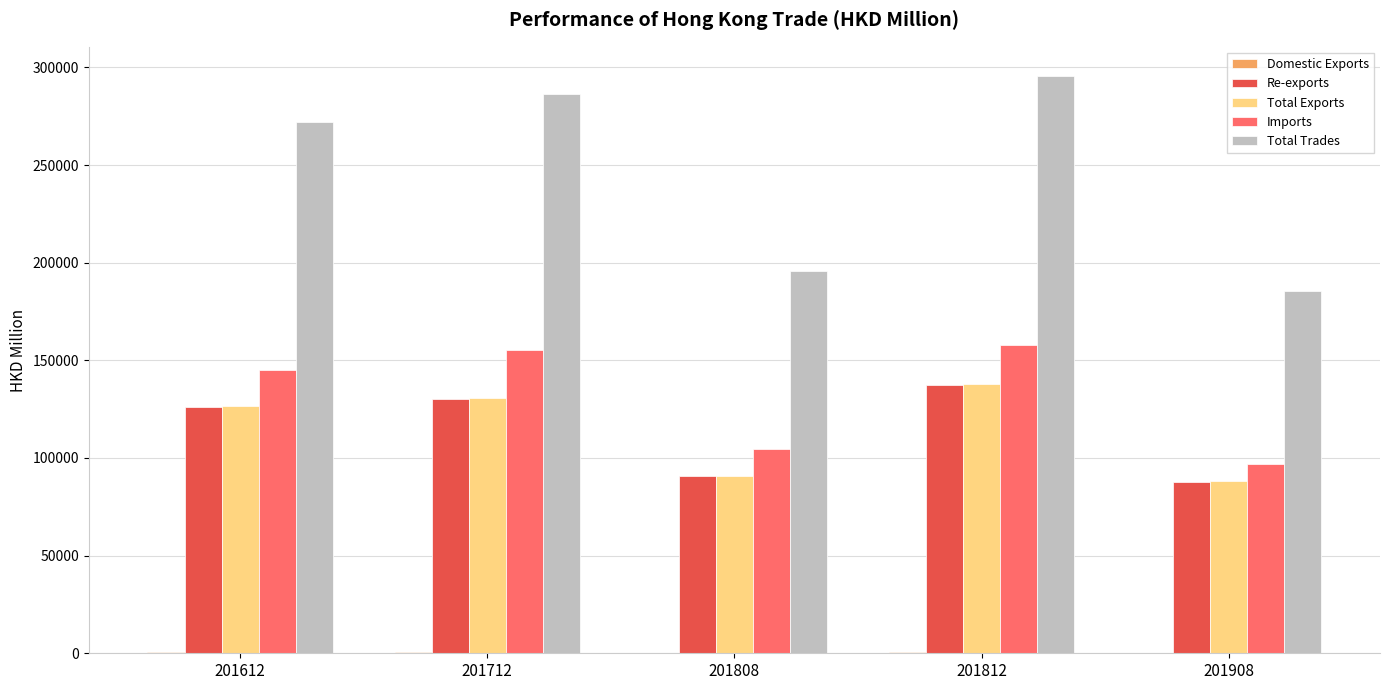

What is the maximum value for Total Exports?

137933.3